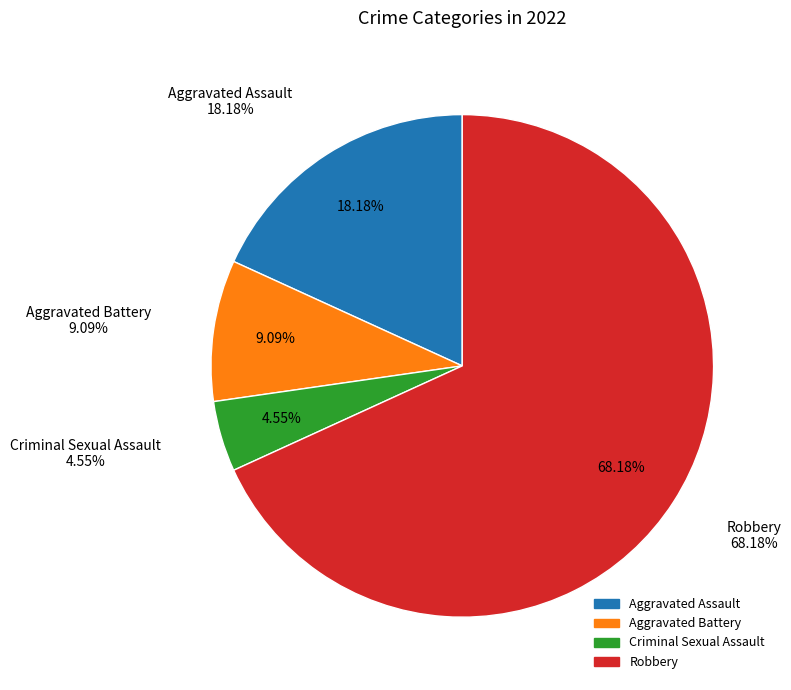

What percentage do Robbery and Aggravated Assault together represent?

86.4%